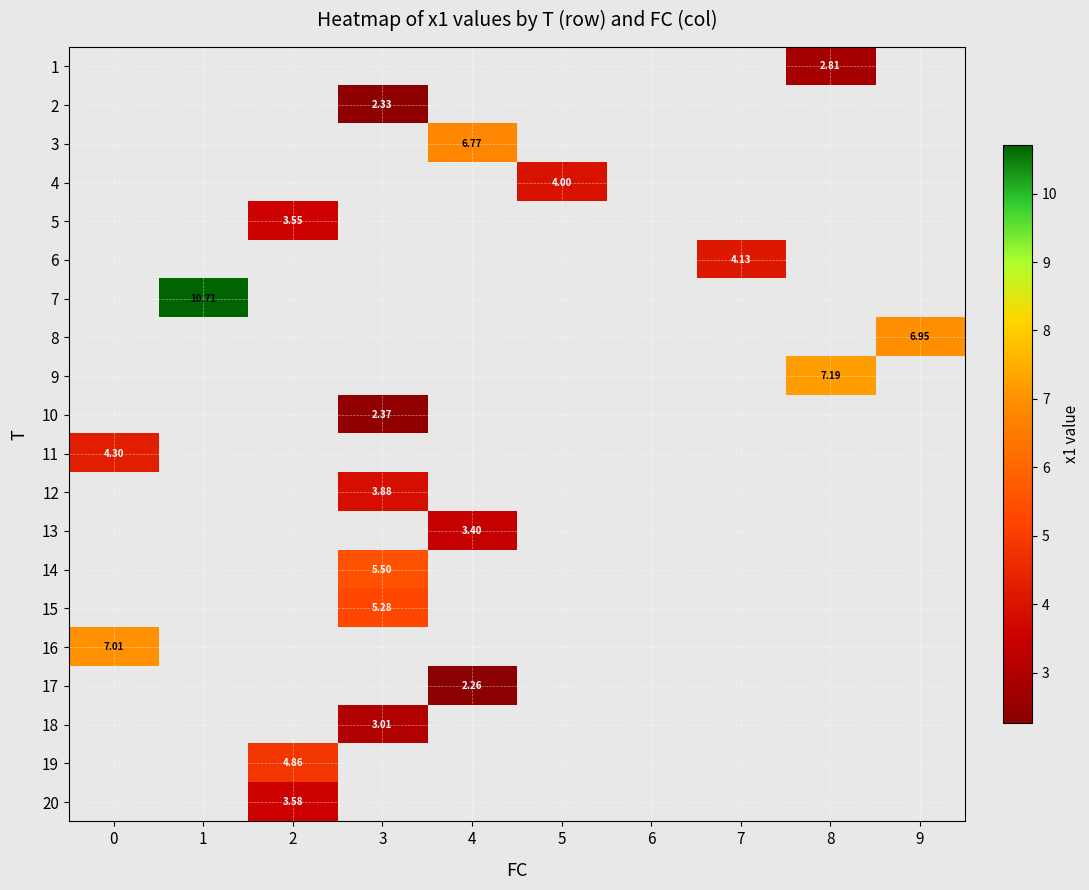

How many categories are shown in the chart?

10